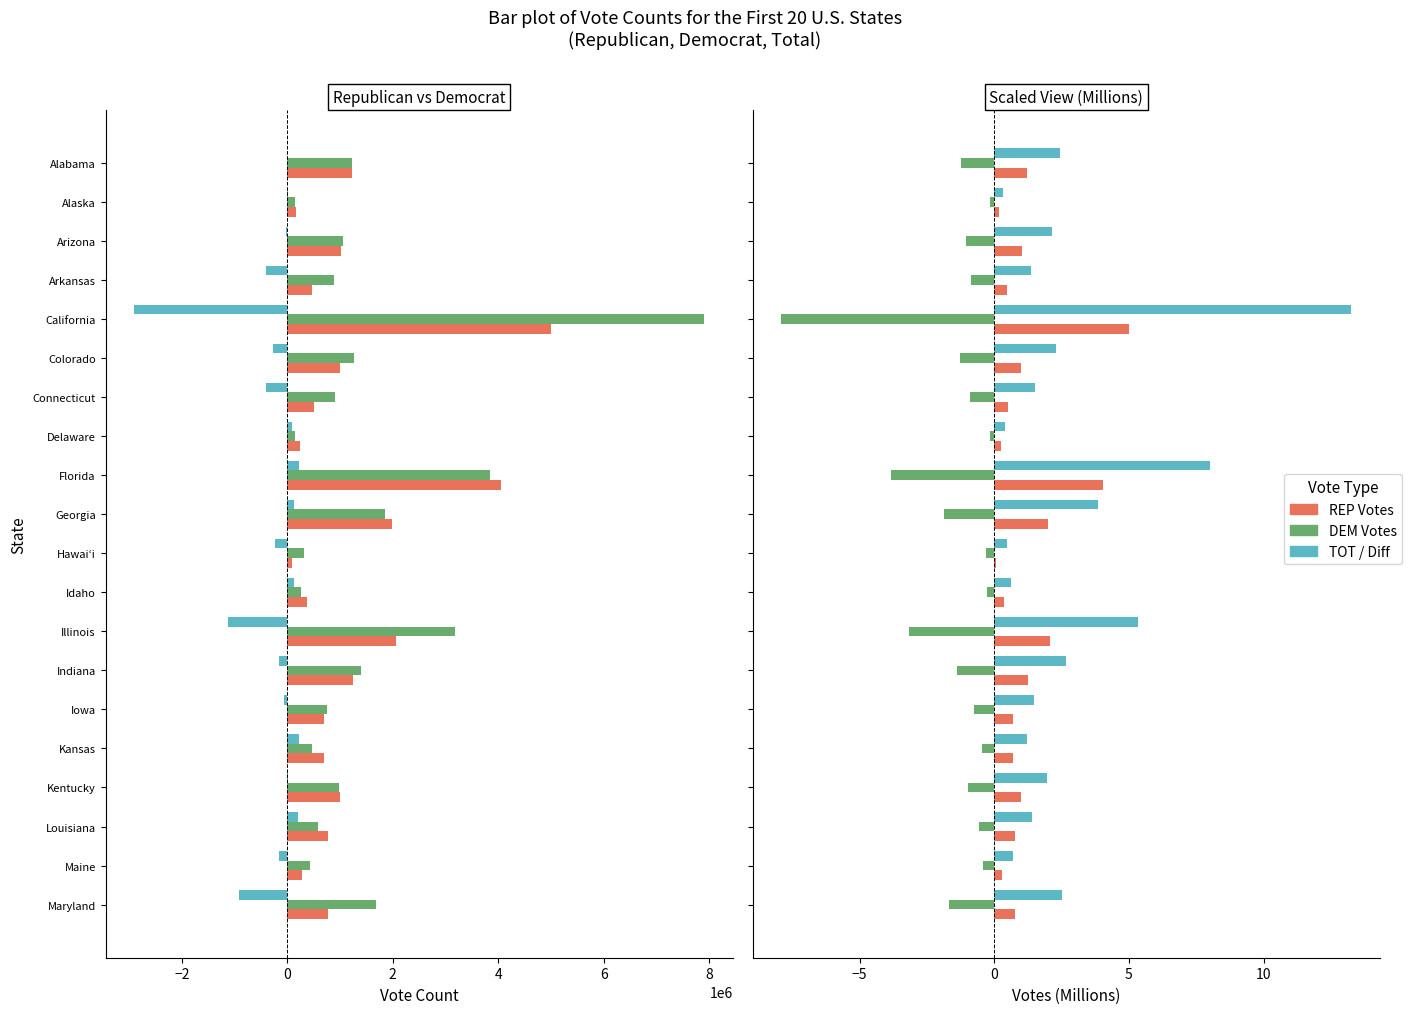

What value does the REP-DEM Diff series have at Colorado?

-268887.0